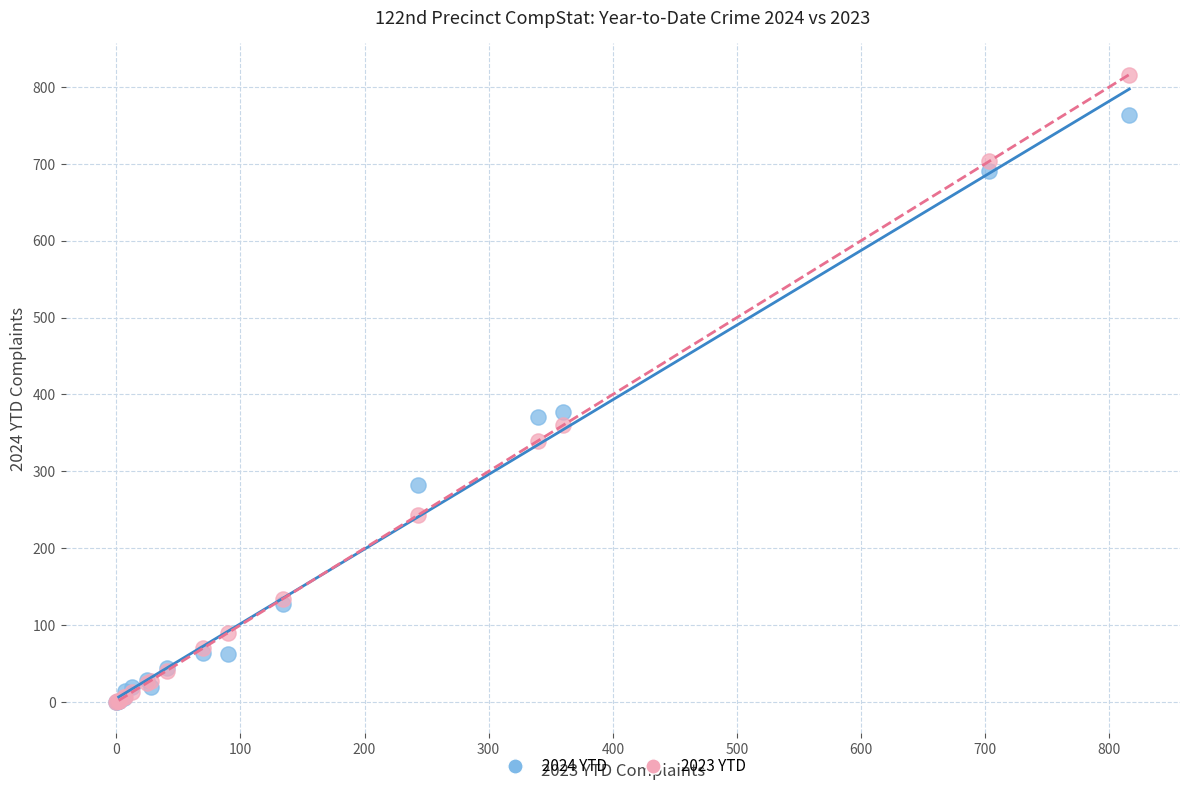

What are all the series names shown in the legend?

2024 YTD, 2023 YTD